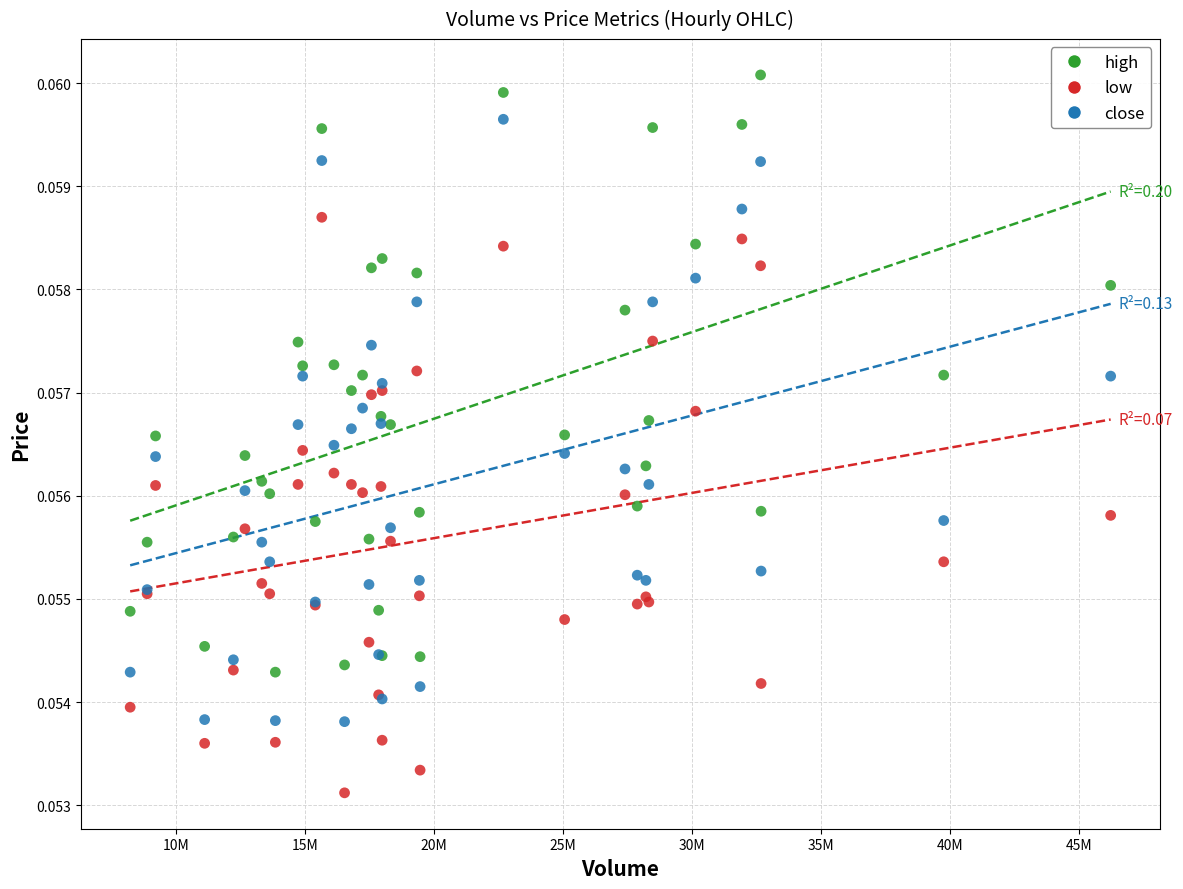

What is the X range (max minus min) for the scatter plot?

38036796.0